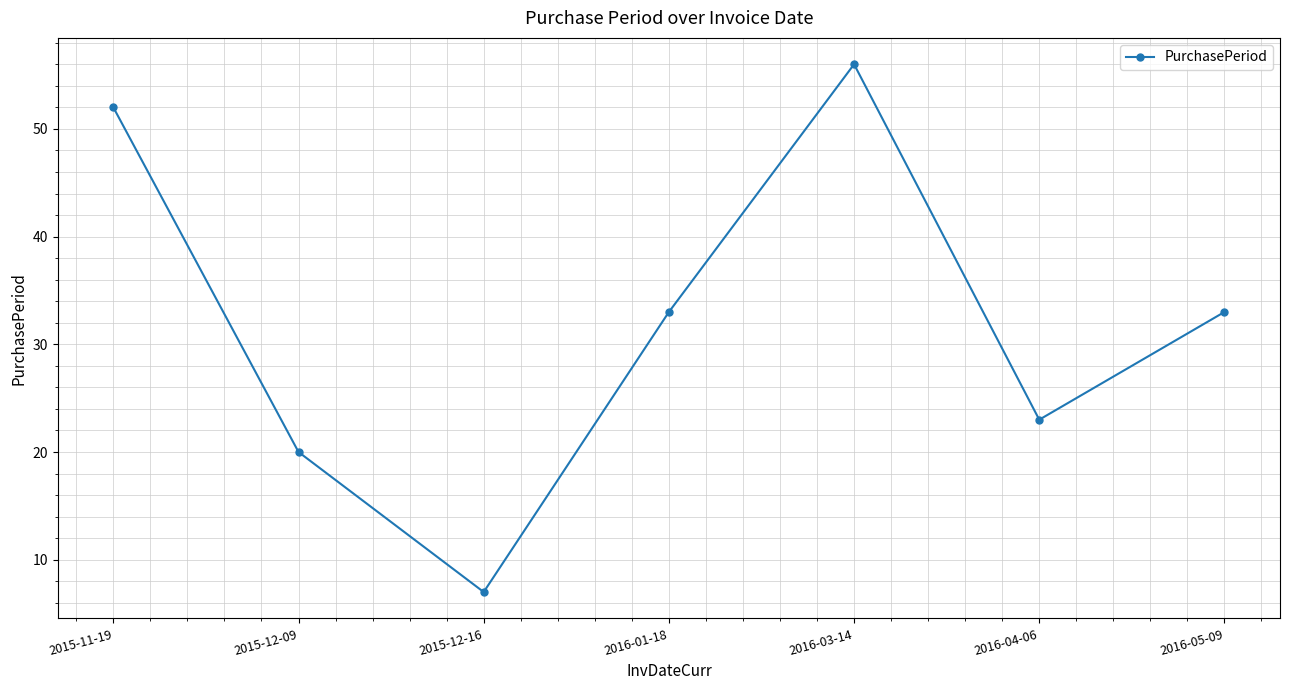

True or false: the data shows 5 at 2016-04-06.

False